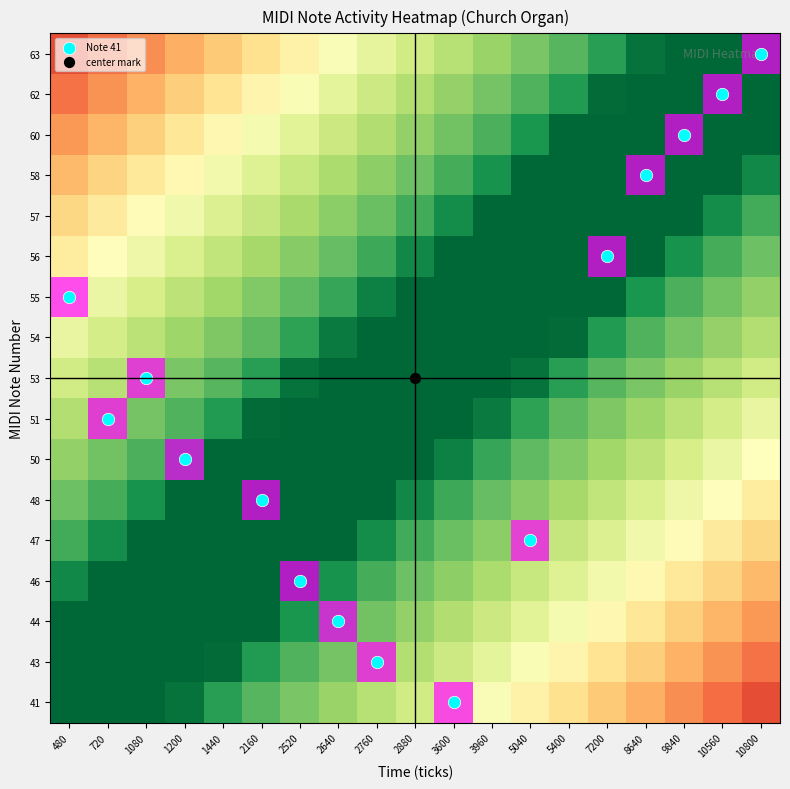

Which has a higher value, 2760 or 10800?

2760